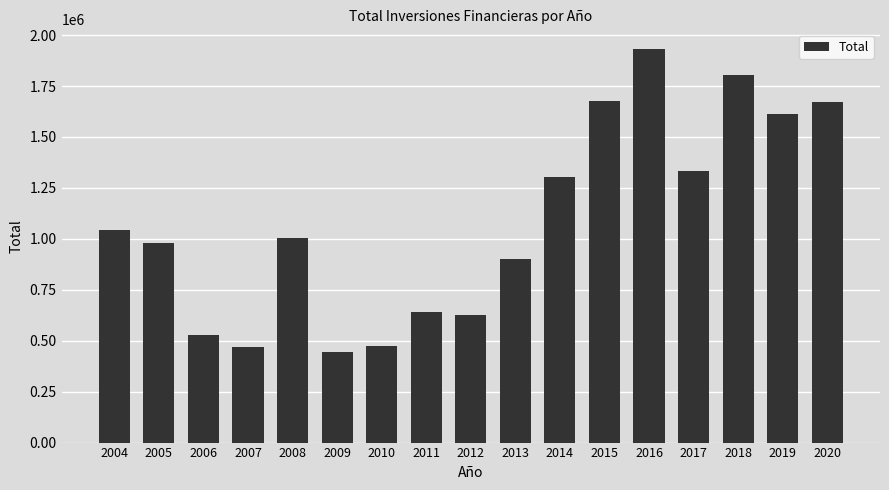

The chart shows a value of 2110999 at 2019. True or false?

False